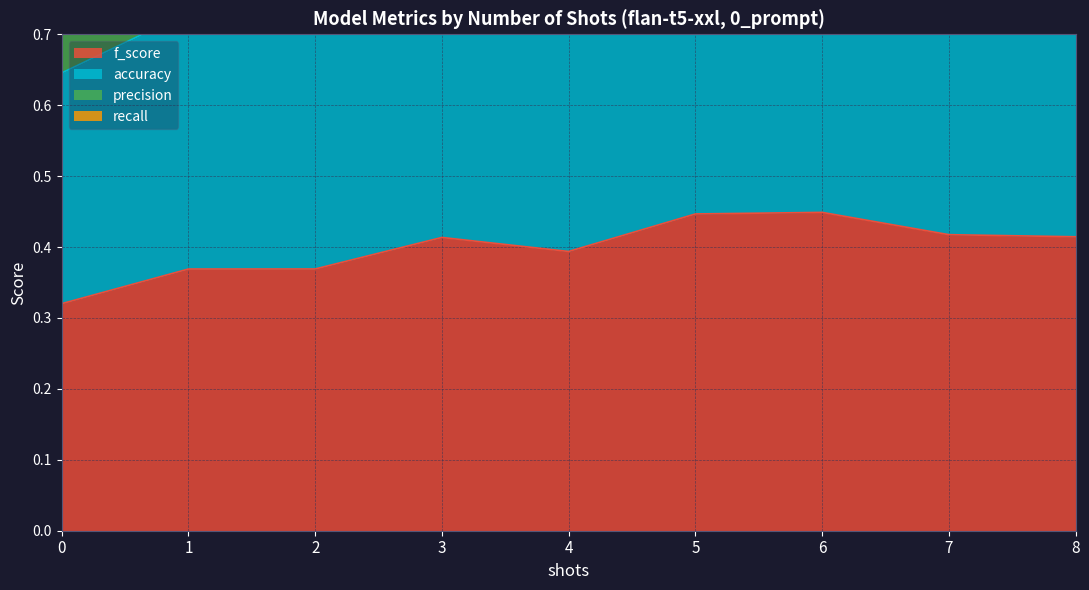

Reading left to right, extract all data points from this chart.

f_score: 0=0.3	1=0.4	2=0.4	3=0.4	4=0.4	5=0.4	6=0.4	7=0.4	8=0.4
accuracy: 0=0.6	1=0.7	2=0.7	3=0.8	4=0.8	5=0.9	6=0.9	7=0.8	8=0.8
precision: 0=1.3	1=1.5	2=1.5	3=1.7	4=1.6	5=1.8	6=1.8	7=1.7	8=1.7
recall: 0=0.9	1=1.0	2=1.0	3=1.1	4=1.1	5=1.2	6=1.2	7=1.2	8=1.2